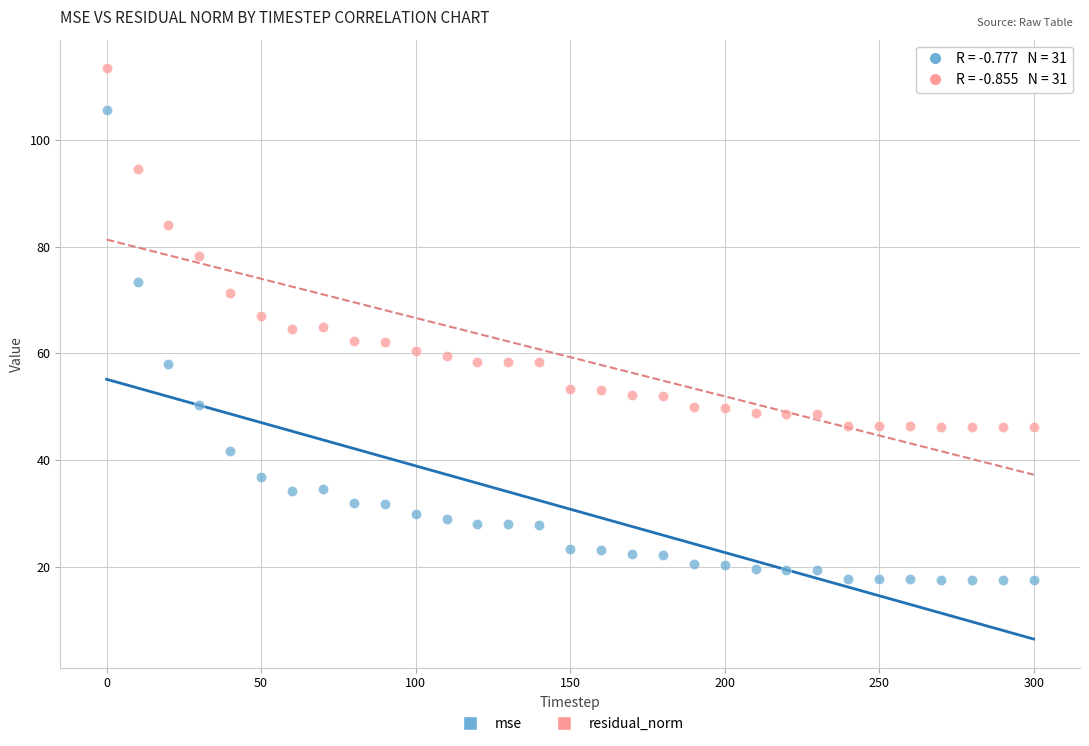

Across all data points, what is the range of X values (max minus min)?

300.0